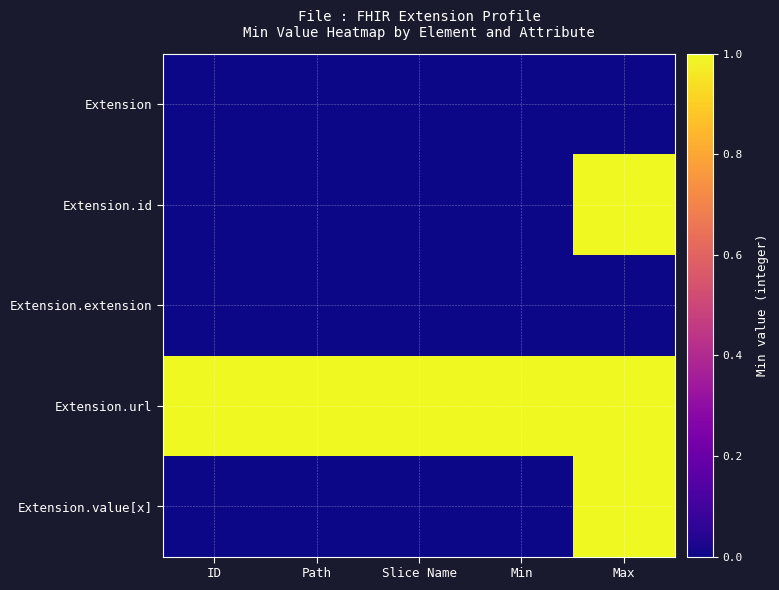

At how many categories does at least one series exceed 0?

5